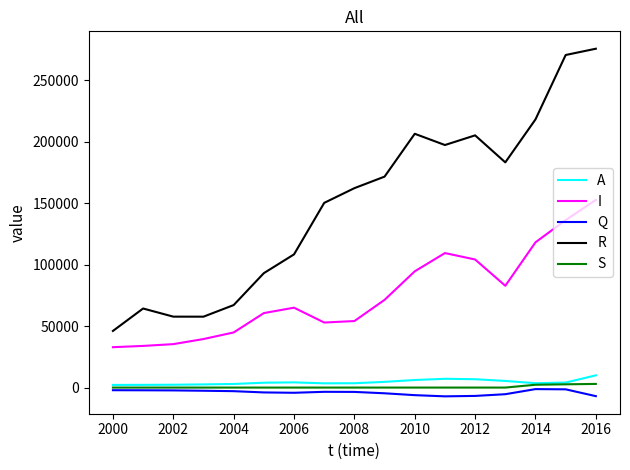

How many lines are shown in the chart?

5